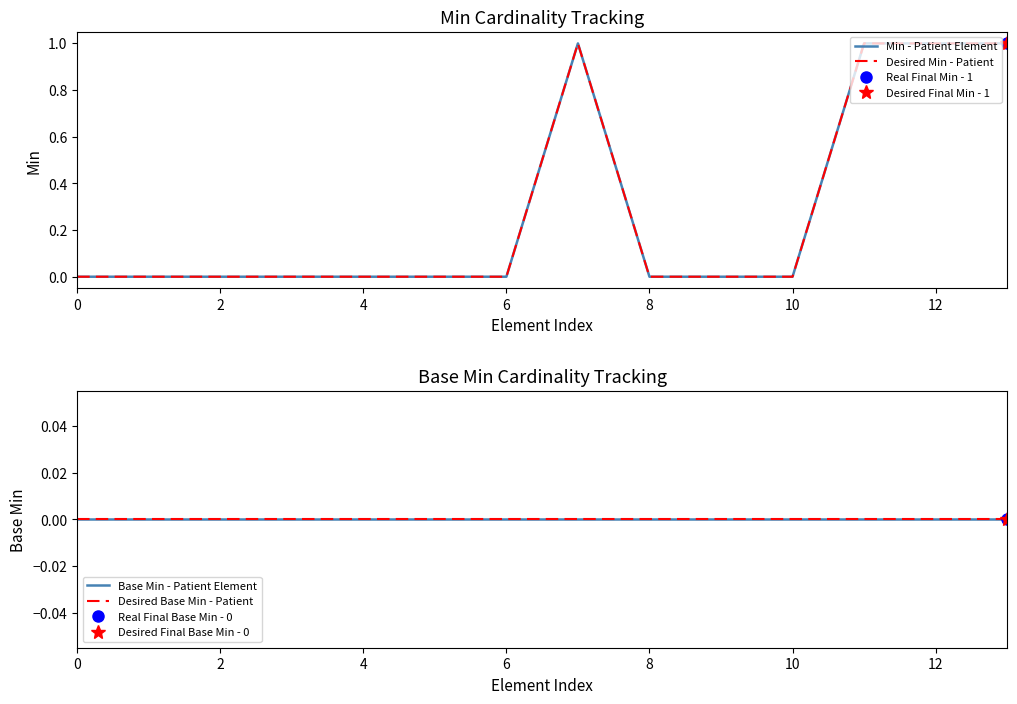

True or false: Min - Patient Element has more than 2 interior local peaks.

False